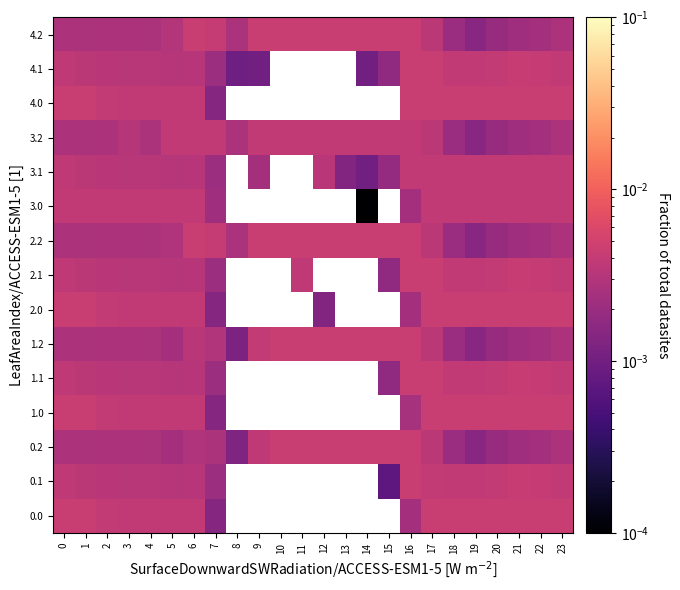

Is it true that 2.2 equals 0.0 at 3?

False